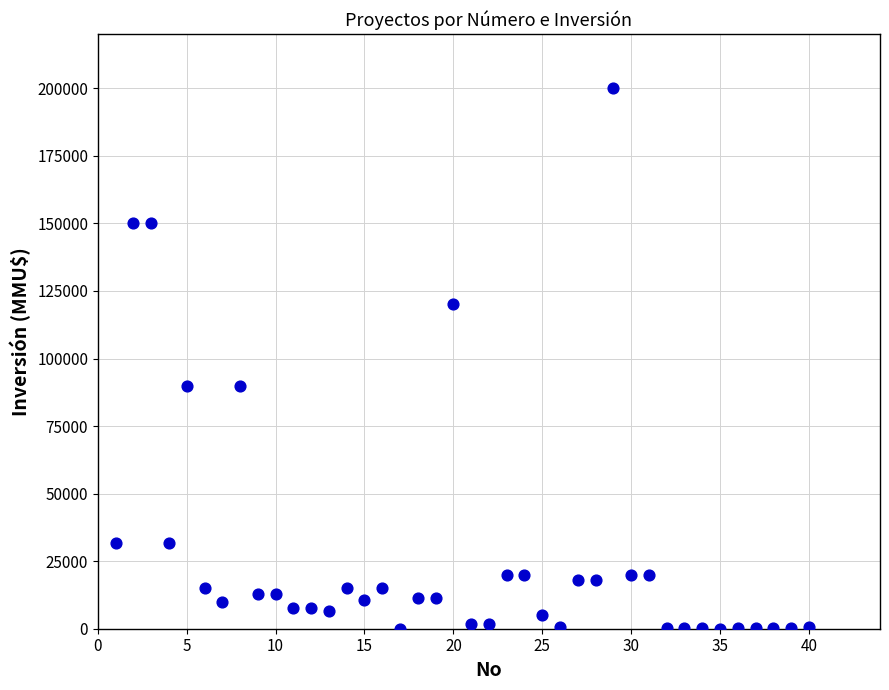

What is the range of Y values (max minus min)?

200000